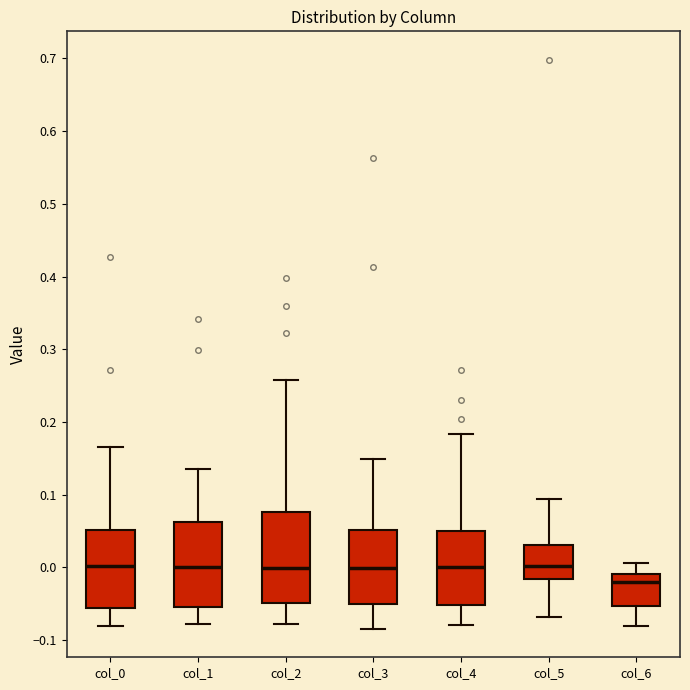

Reading left to right, transcribe this box plot: for each box, give where its median line is, the range the box spans, and where its two whiskers end, as read against the y-axis. The values are not printed on the chart, so give them approximately, as read against the axis.

col_0: median 0.00, box -0.06 to 0.05, whiskers -0.08 to 0.17
col_1: median 0.00, box -0.05 to 0.06, whiskers -0.08 to 0.14
col_2: median 0.00, box -0.05 to 0.08, whiskers -0.08 to 0.26
col_3: median 0.00, box -0.05 to 0.05, whiskers -0.08 to 0.15
col_4: median 0.00, box -0.05 to 0.05, whiskers -0.08 to 0.18
col_5: median 0.00, box -0.02 to 0.03, whiskers -0.07 to 0.09
col_6: median -0.02, box -0.05 to -0.01, whiskers -0.08 to 0.01